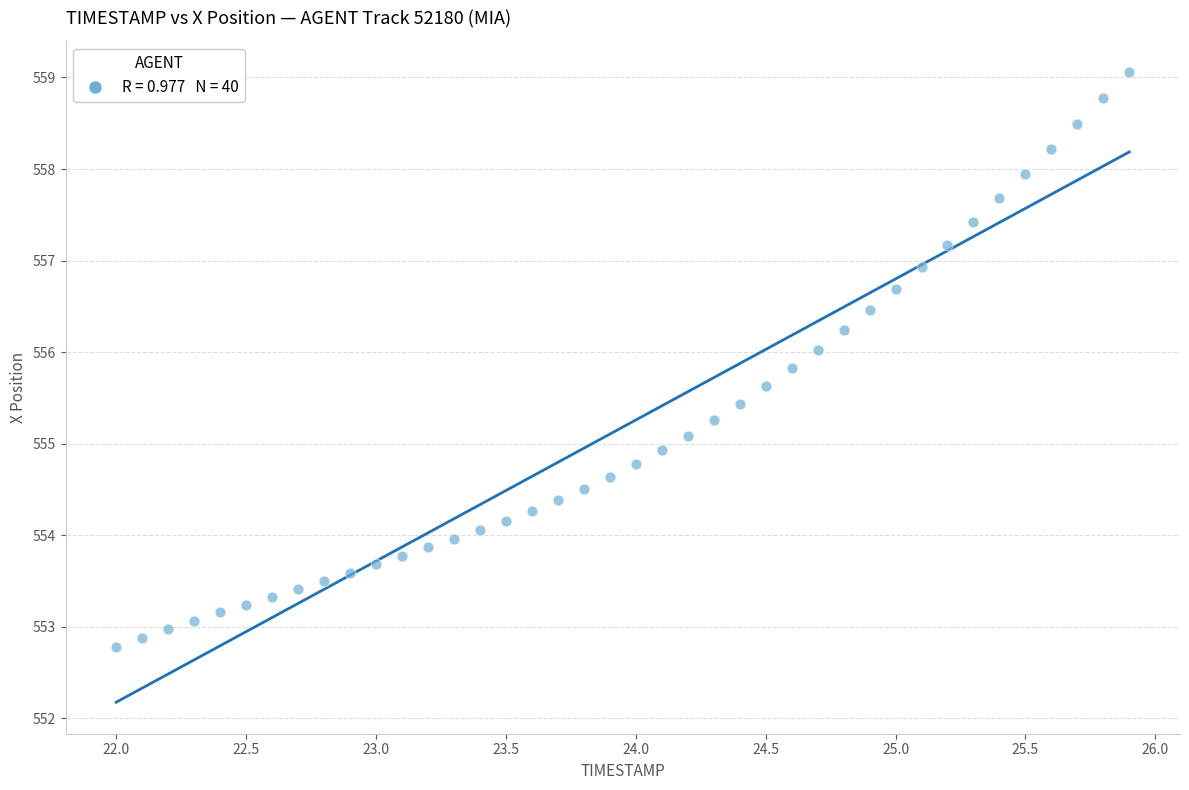

What is the range of Y values (max minus min)?

6.3